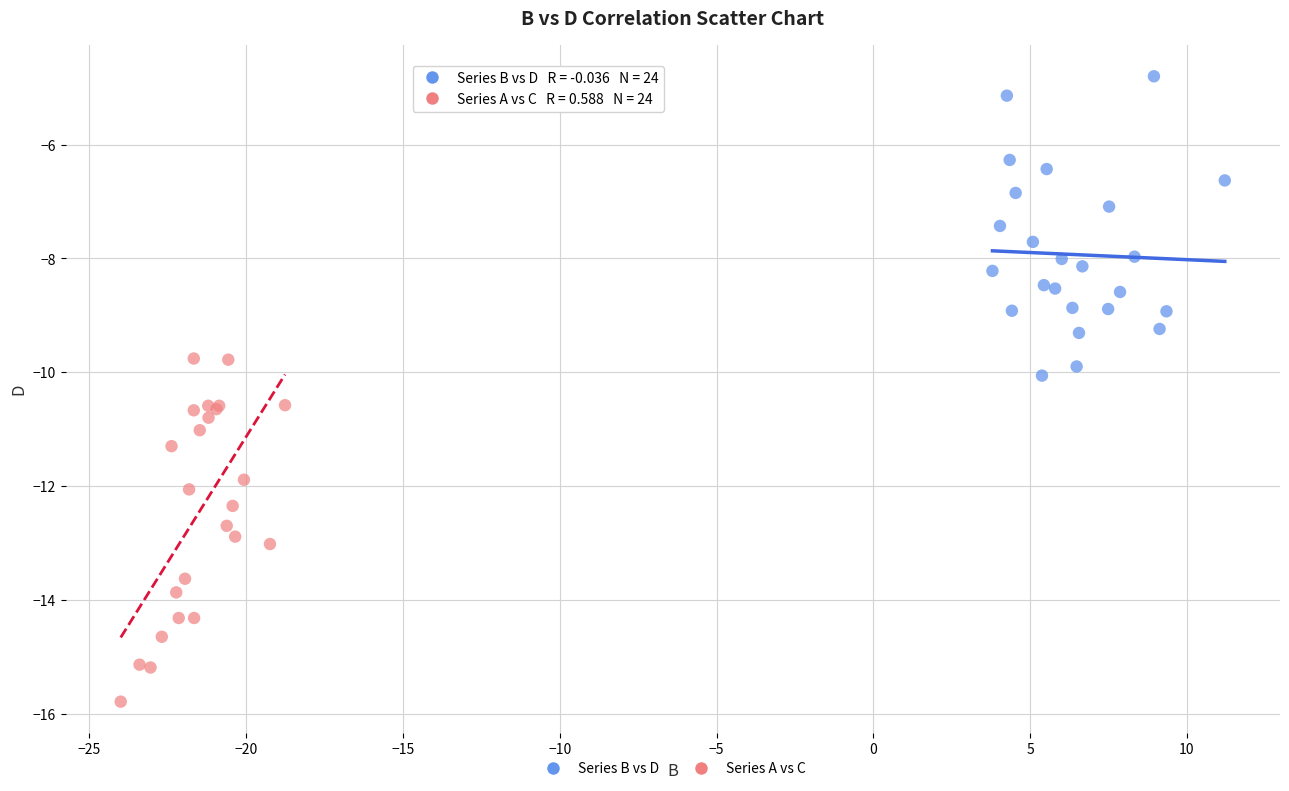

What are all the series names shown in the legend?

Series B vs D, Series A vs C